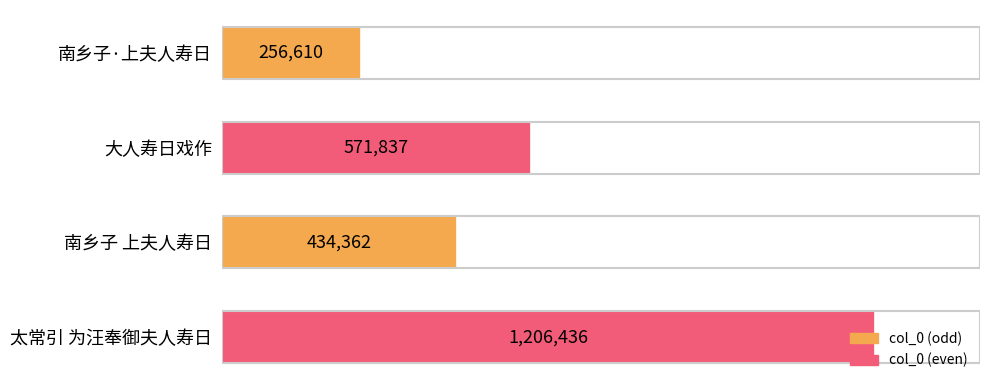

Rank the categories by value from lowest to highest.

南乡子·上夫人寿日, 南乡子 上夫人寿日, 大人寿日戏作, 太常引 为汪奉御夫人寿日